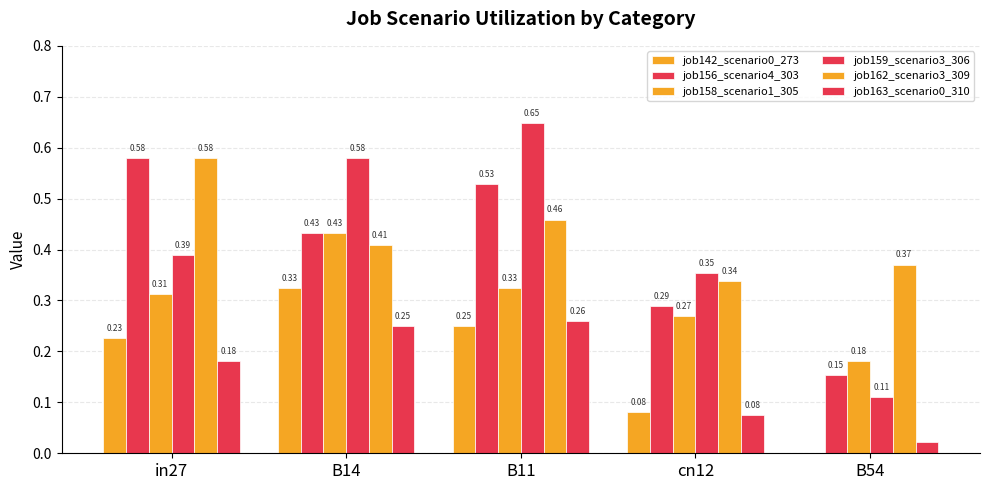

Are the bars grouped side by side (vs. stacked)?

Yes